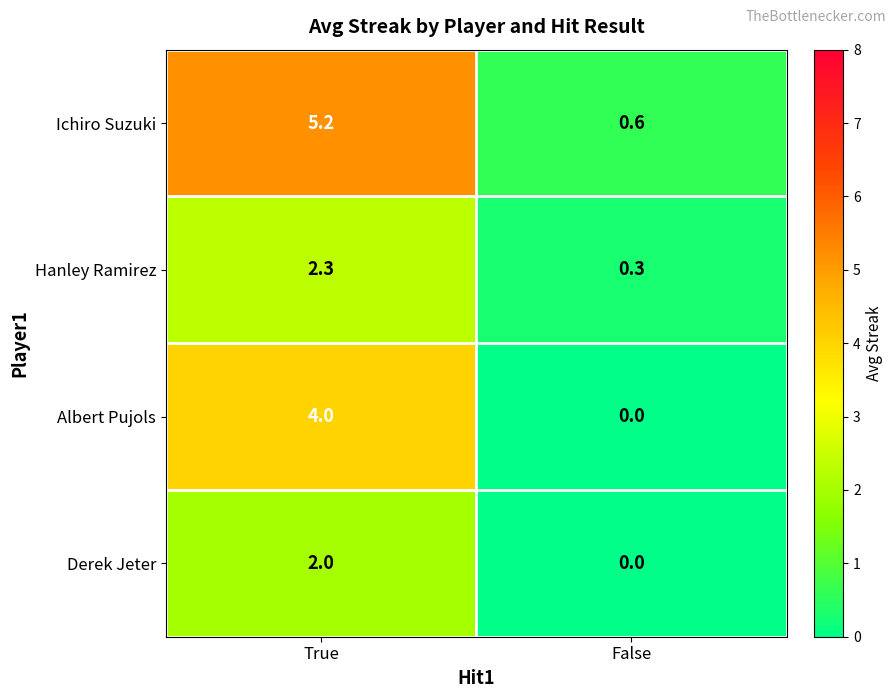

Reading left to right, extract all data points from this chart.

Ichiro Suzuki: True=5.2	False=0.6
Hanley Ramirez: True=2.3	False=0.3
Albert Pujols: True=4.0	False=0.0
Derek Jeter: True=2.0	False=0.0